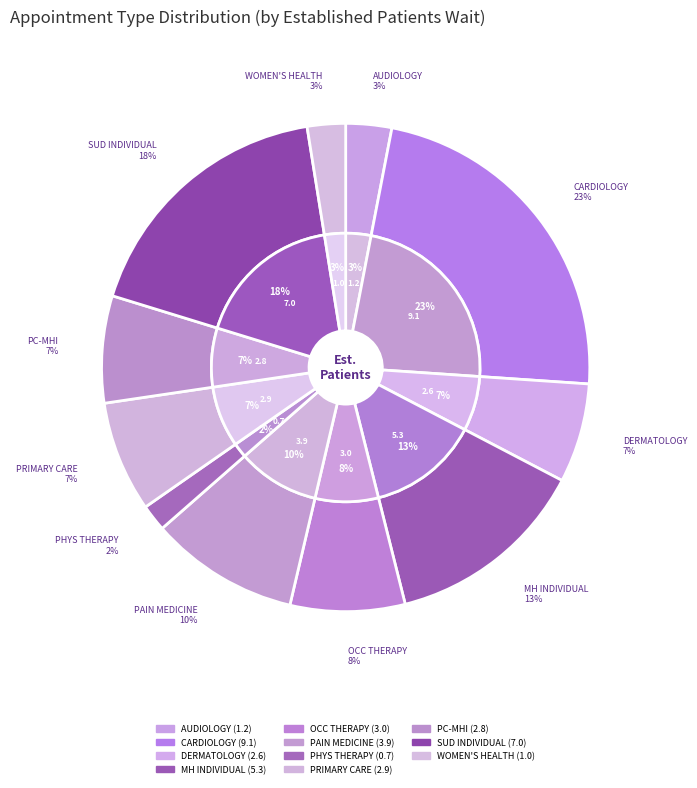

Approximately how many times larger is the value at PRIMARY CARE compared to OCCUPATIONAL THERAPY?

1.0